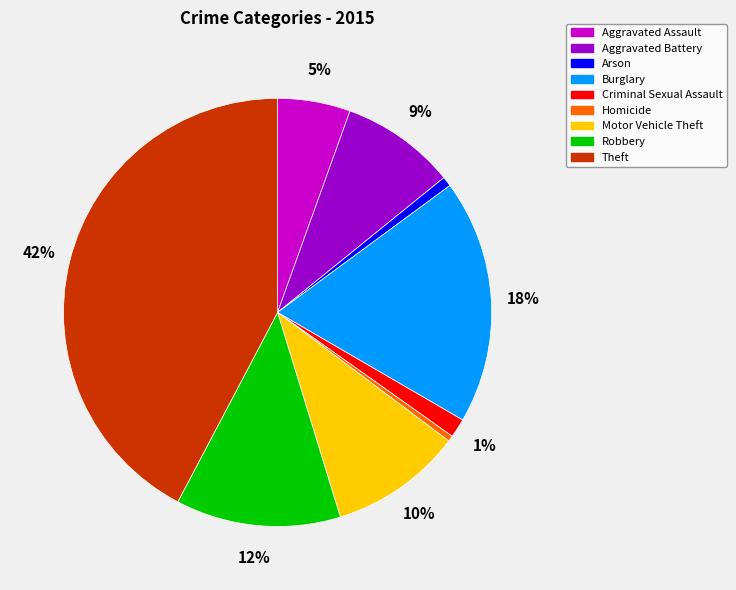

What percentage is the Arson slice, to the nearest percent?

1%